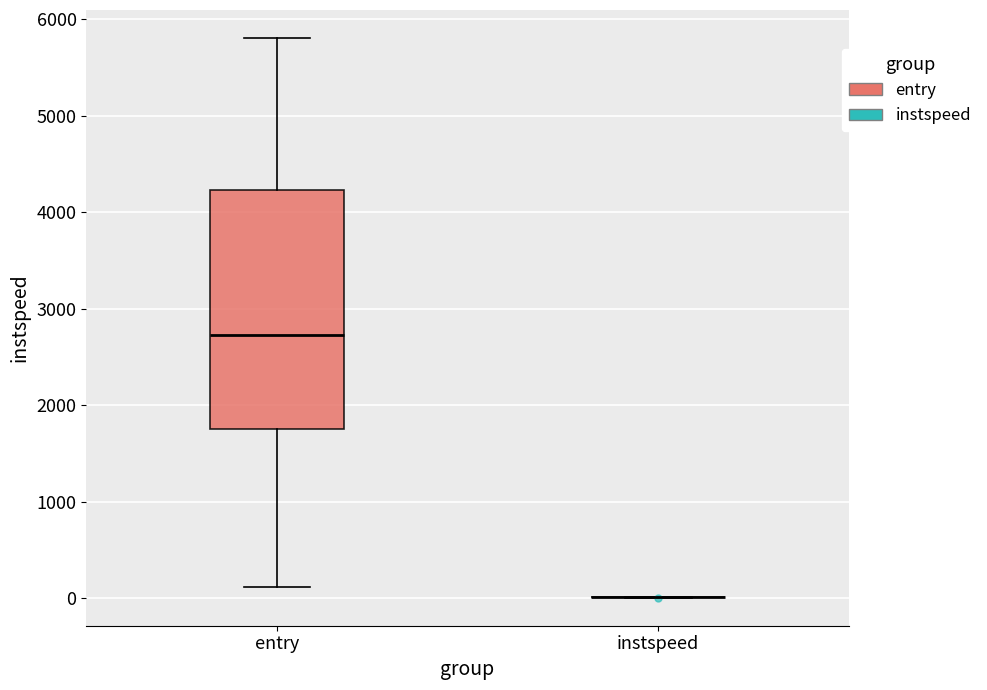

Where is the lower edge of the box for entry on the y-axis? The values are not printed on the chart, so give them approximately, as read against the axis.

1800